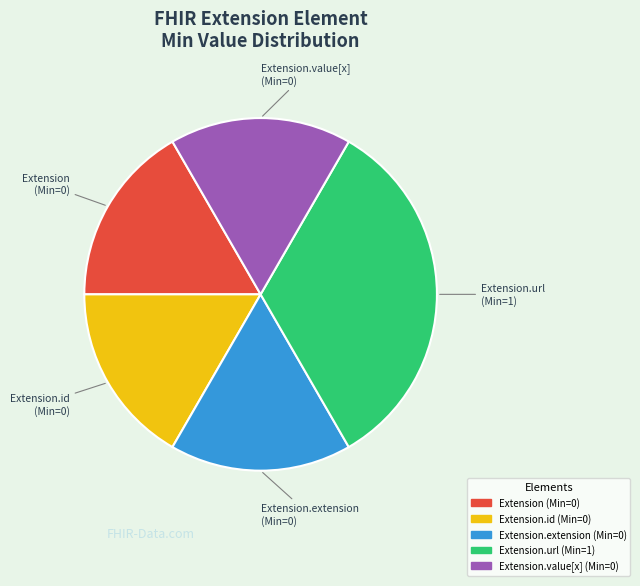

Is there any slice that represents more than half of the pie?

No